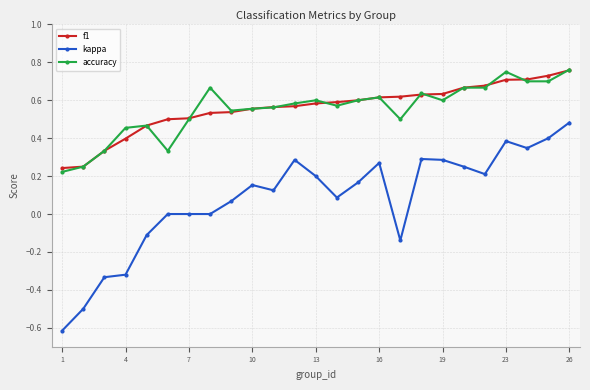

True or false: accuracy and kappa cross at least once.

False